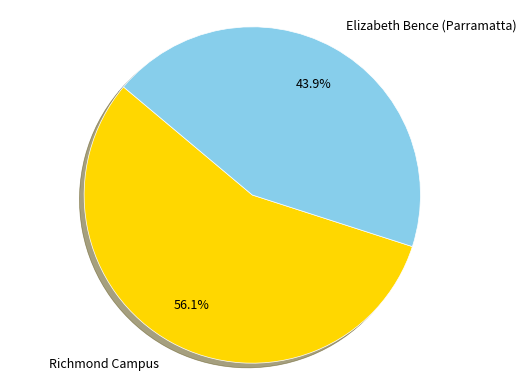

Does any single category account for the majority?

Yes